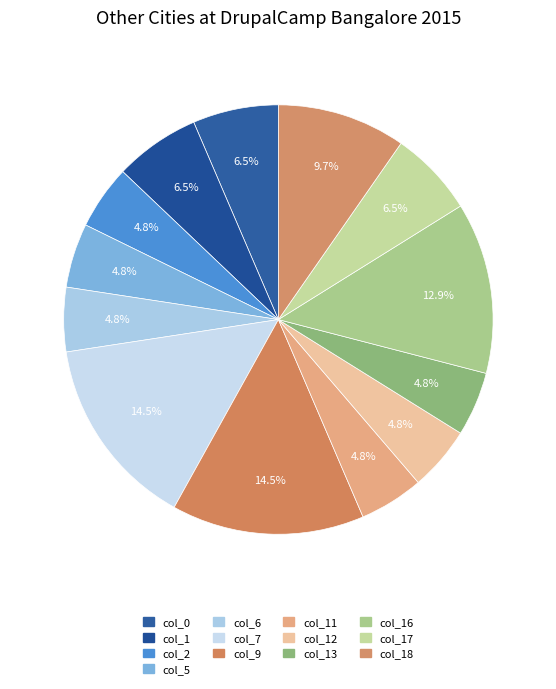

How many slices are in this pie chart?

13